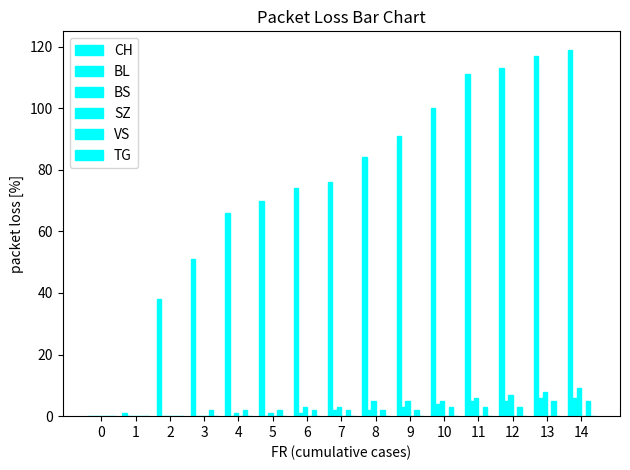

How many groups of bars are there?

15